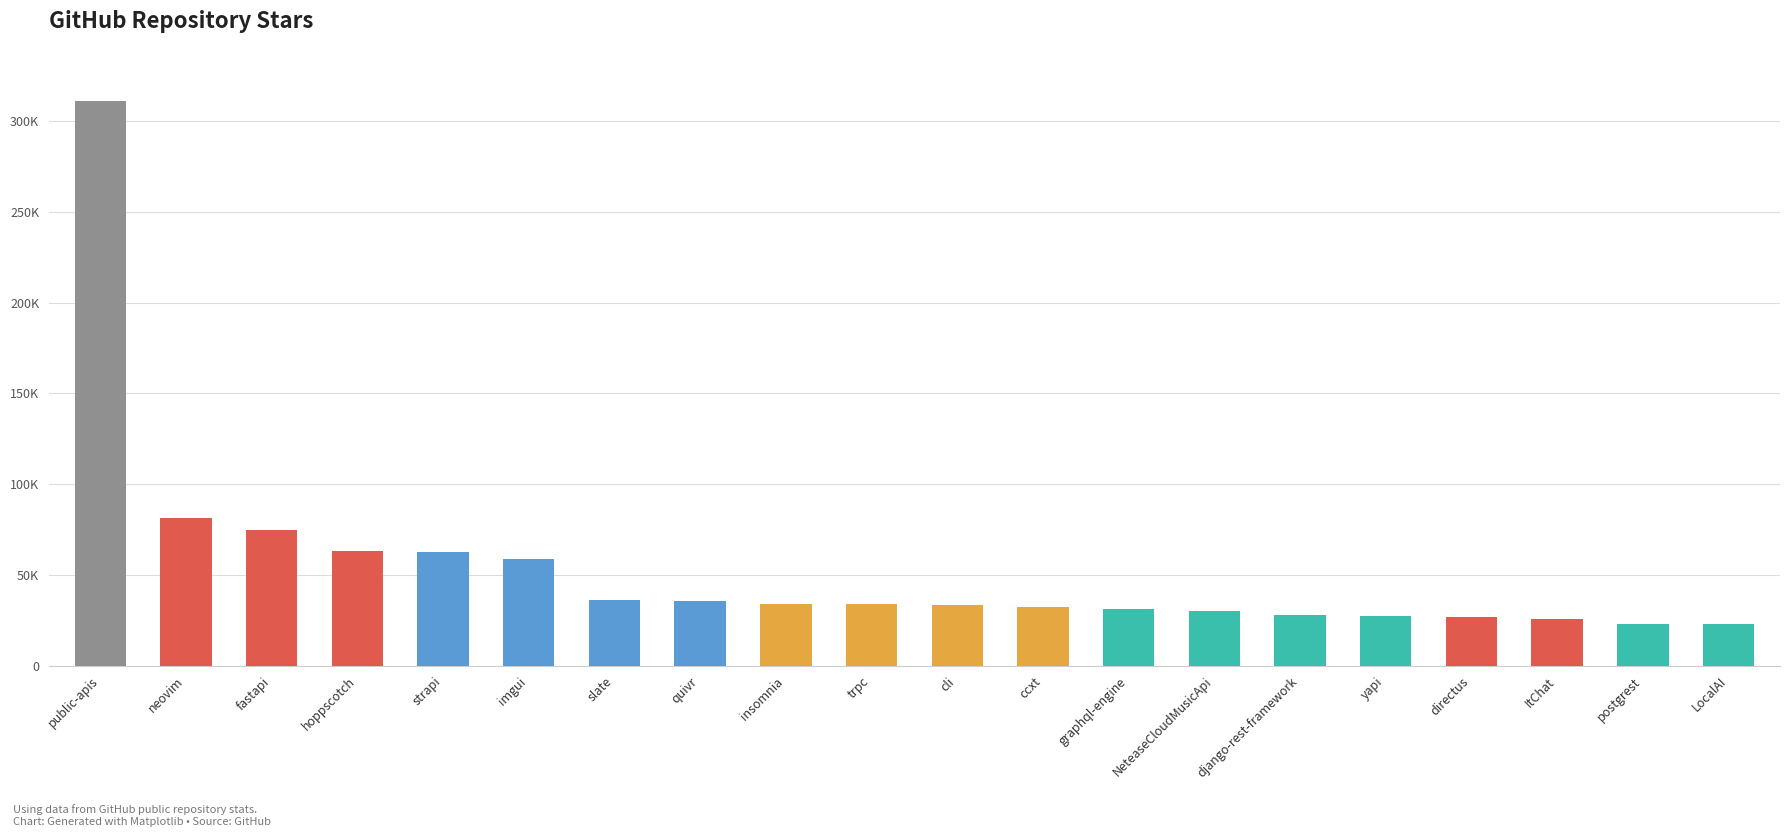

List the labels in order of value, smallest first.

LocalAI, postgrest, ItChat, directus, yapi, django-rest-framework, NeteaseCloudMusicApi, graphql-engine, ccxt, cli, trpc, insomnia, quivr, slate, imgui, strapi, hoppscotch, fastapi, neovim, public-apis